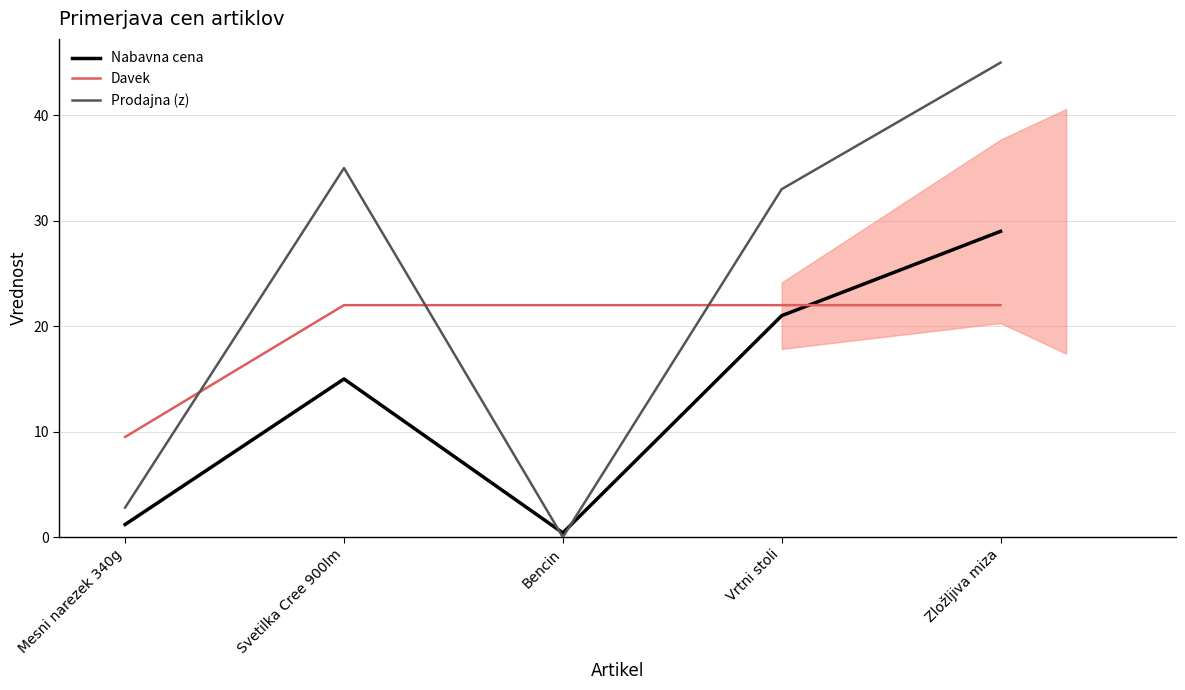

Reading left to right, what are all the values shown in this chart?

Nabavna cena: Mesni narezek 340g=1.2	Svetilka Cree 900lm=15.0	Bencin=0.4	Vrtni stoli=21.0	Zložljiva miza=29.0
Davek: Mesni narezek 340g=9.5	Svetilka Cree 900lm=22.0	Bencin=22.0	Vrtni stoli=22.0	Zložljiva miza=22.0
Prodajna (z): Mesni narezek 340g=2.8	Svetilka Cree 900lm=35.0	Bencin=0.0	Vrtni stoli=33.0	Zložljiva miza=45.0